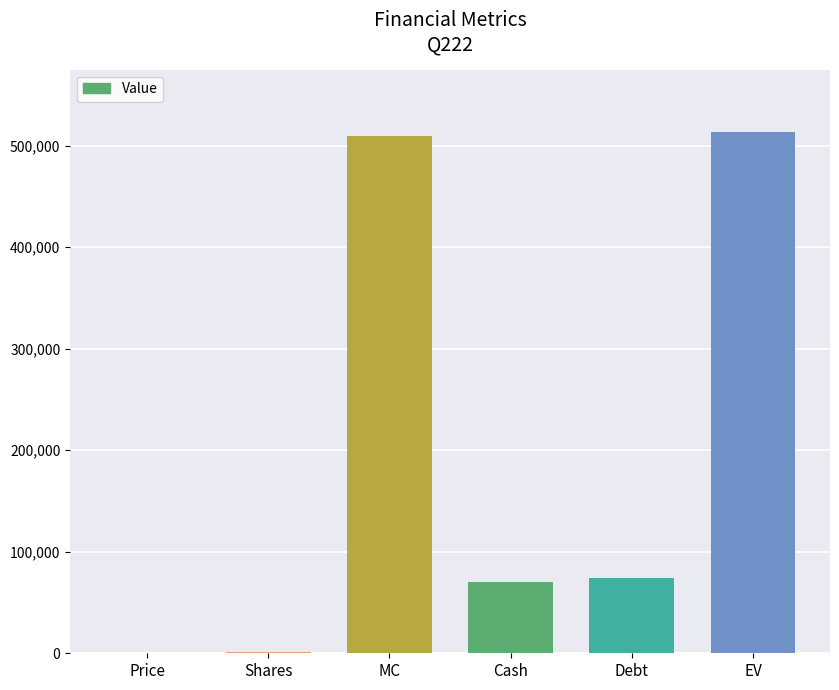

The value at Debt is 118714.7. True or false?

False